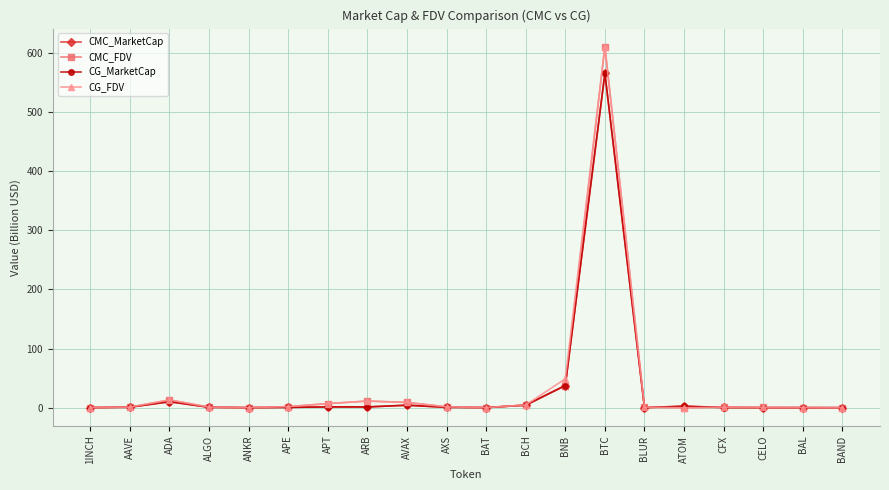

Where is CG_FDV nearest to the value 304?

BNB